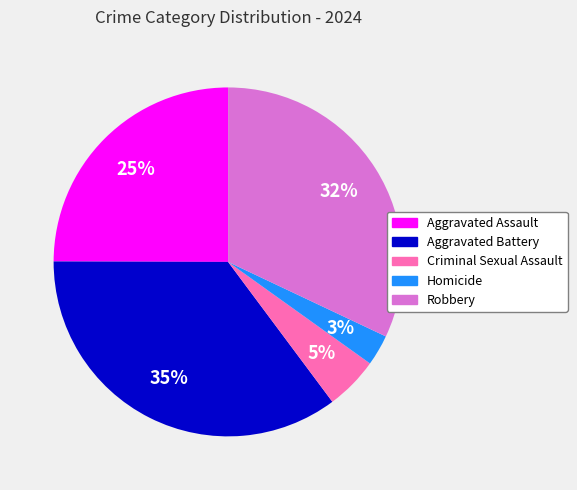

To the nearest percent, what is the average slice percentage?

20%